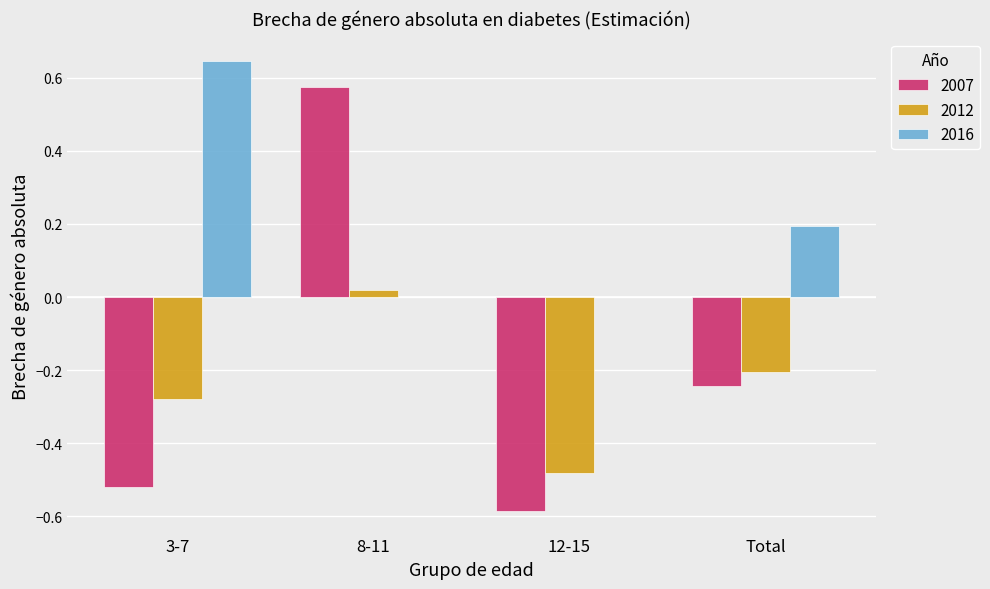

Which series changed the most between 12-15 and Total?

2007